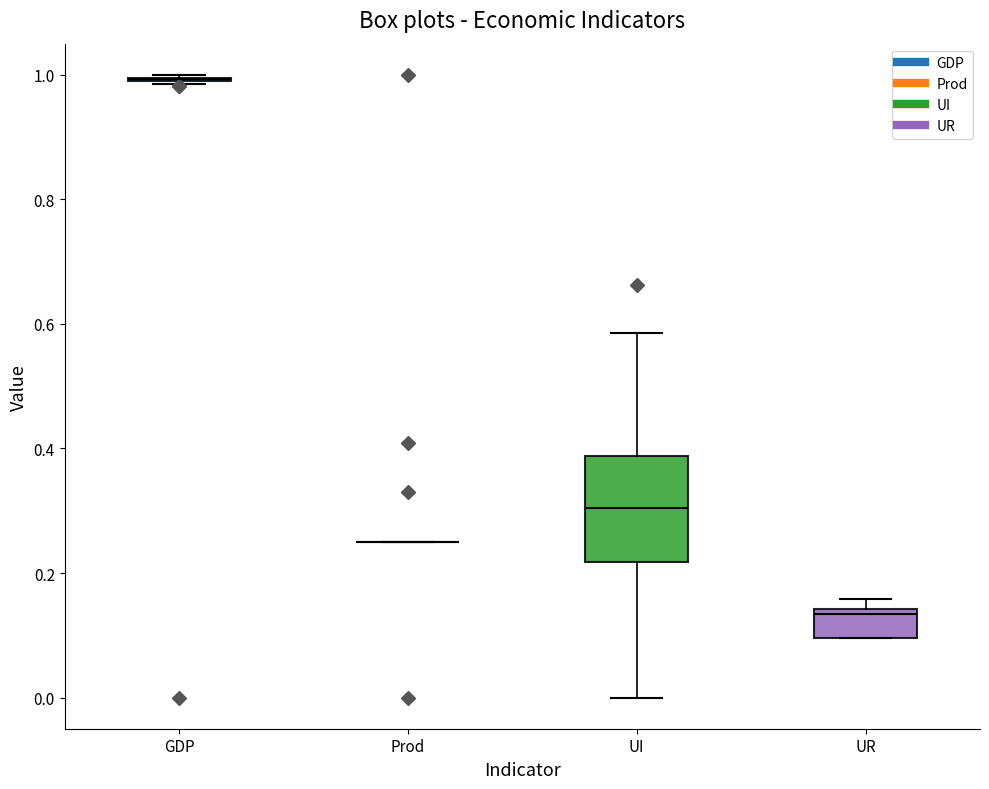

Where is the upper edge of the box for UR on the y-axis? The values are not printed on the chart, so give them approximately, as read against the axis.

0.14